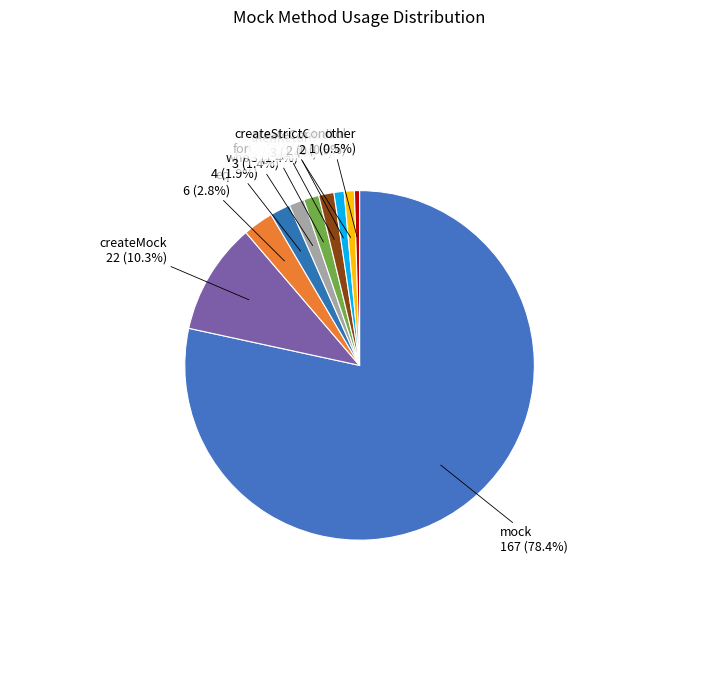

How many segments does this pie chart have?

10